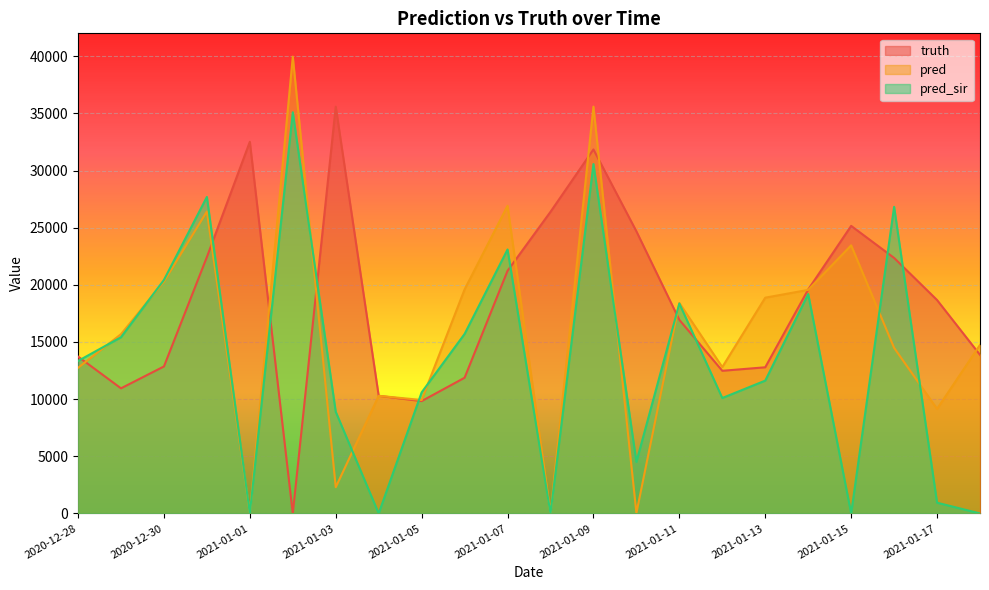

What position from the left is 2021-01-18?

22